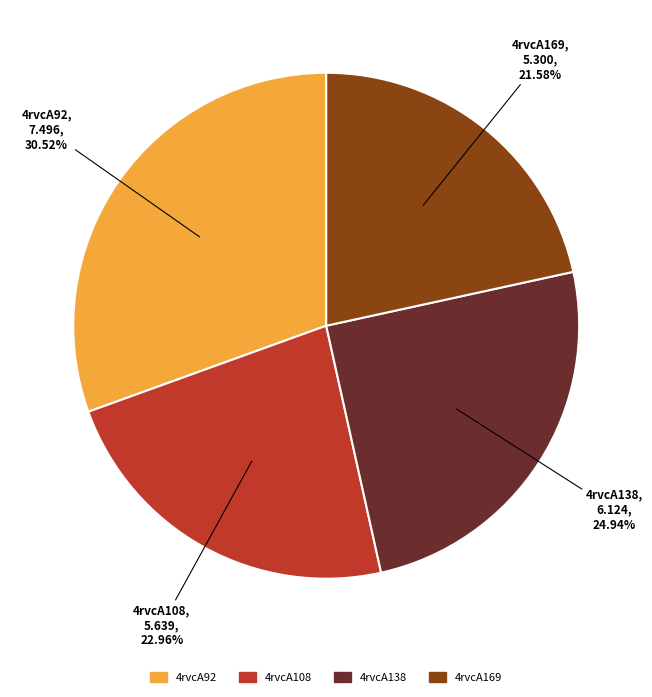

How many slices are in this pie chart?

4